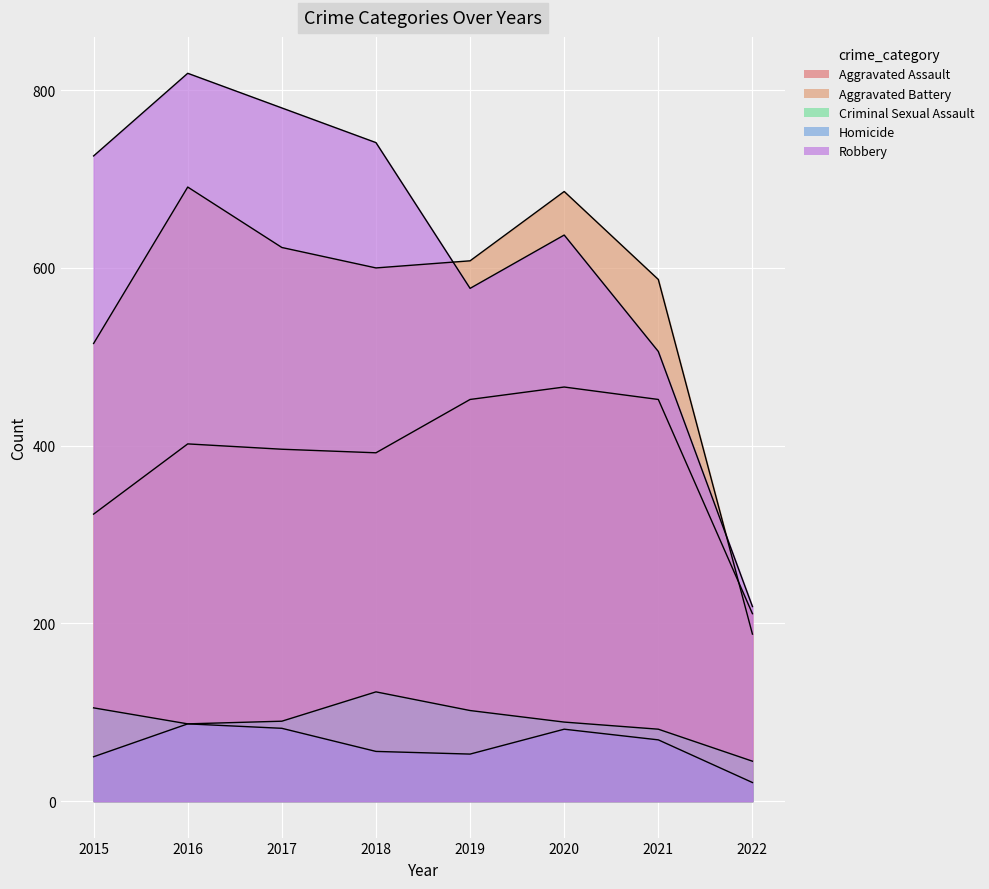

True or false: Aggravated Assault has a value of 452 at 2021.

True